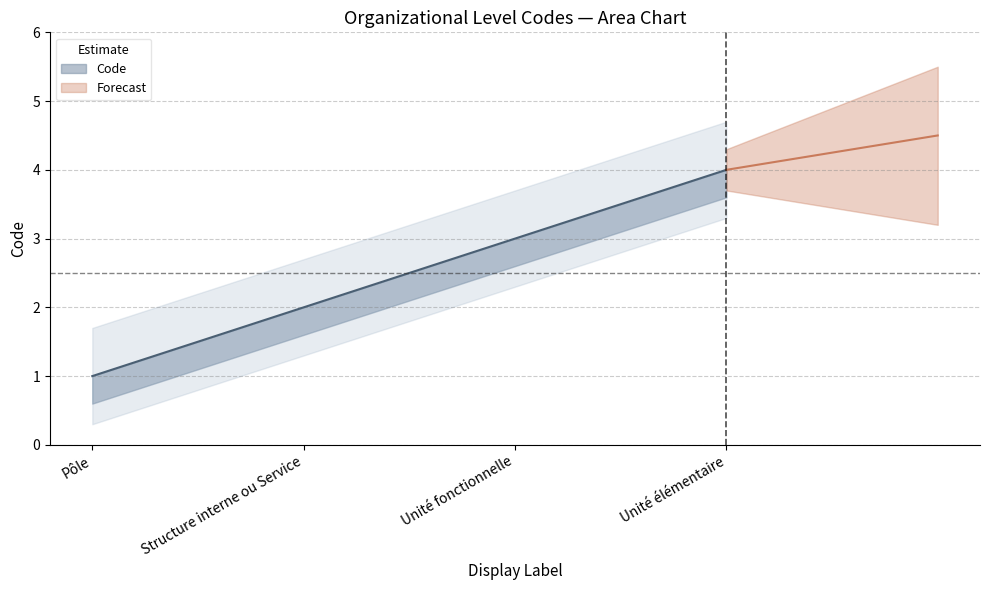

Is it true that the value at Structure interne ou Service is 2?

True